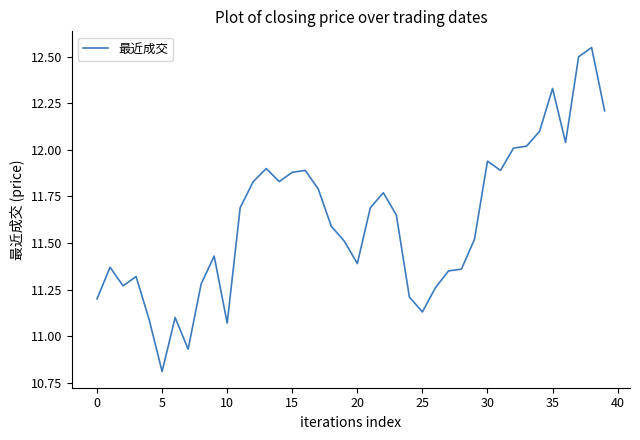

What is the difference between the maximum and minimum values?

1.7